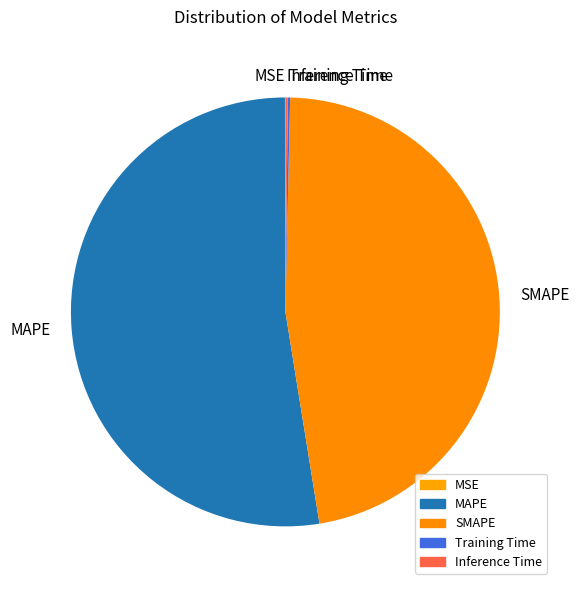

Which category has the biggest portion of the pie?

MAPE